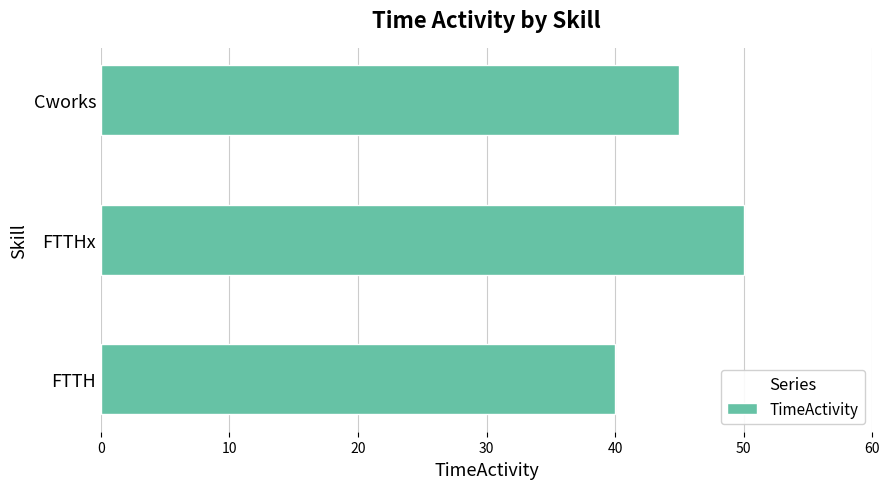

List the labels in order of value, smallest first.

FTTH, Cworks, FTTHx